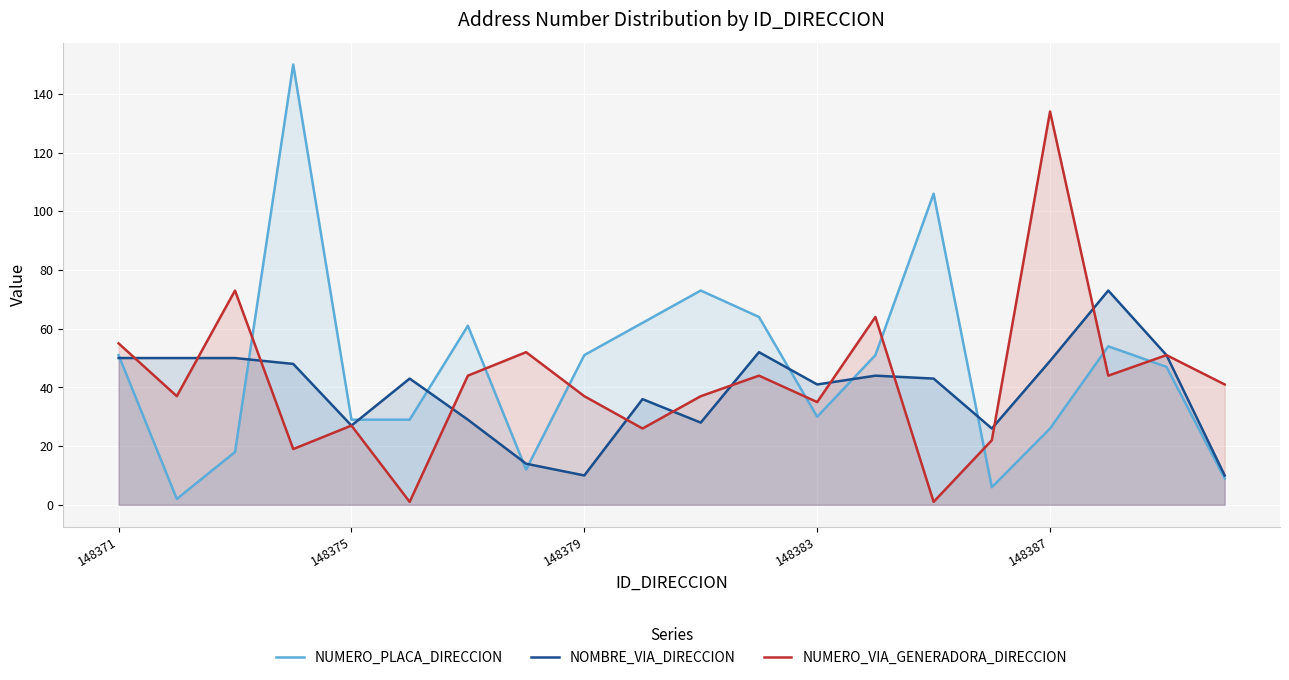

Rank the series by their maximum value, from lowest to highest.

NOMBRE_VIA_DIRECCION, NUMERO_VIA_GENERADORA_DIRECCION, NUMERO_PLACA_DIRECCION